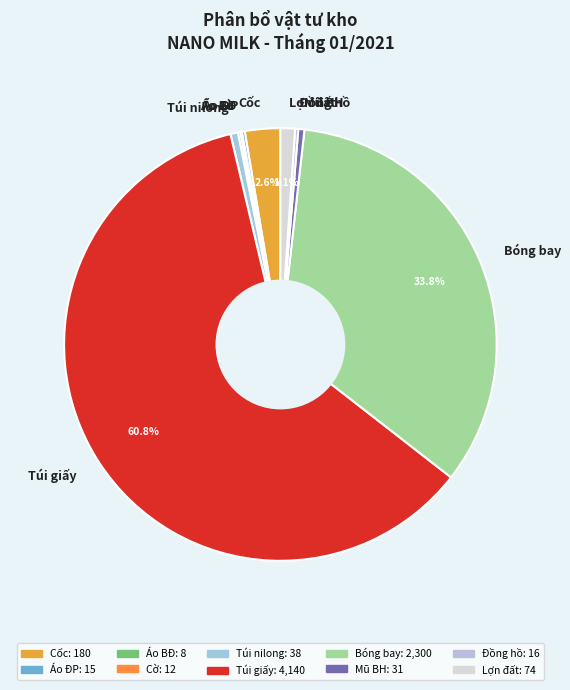

Does any single category account for the majority?

Yes